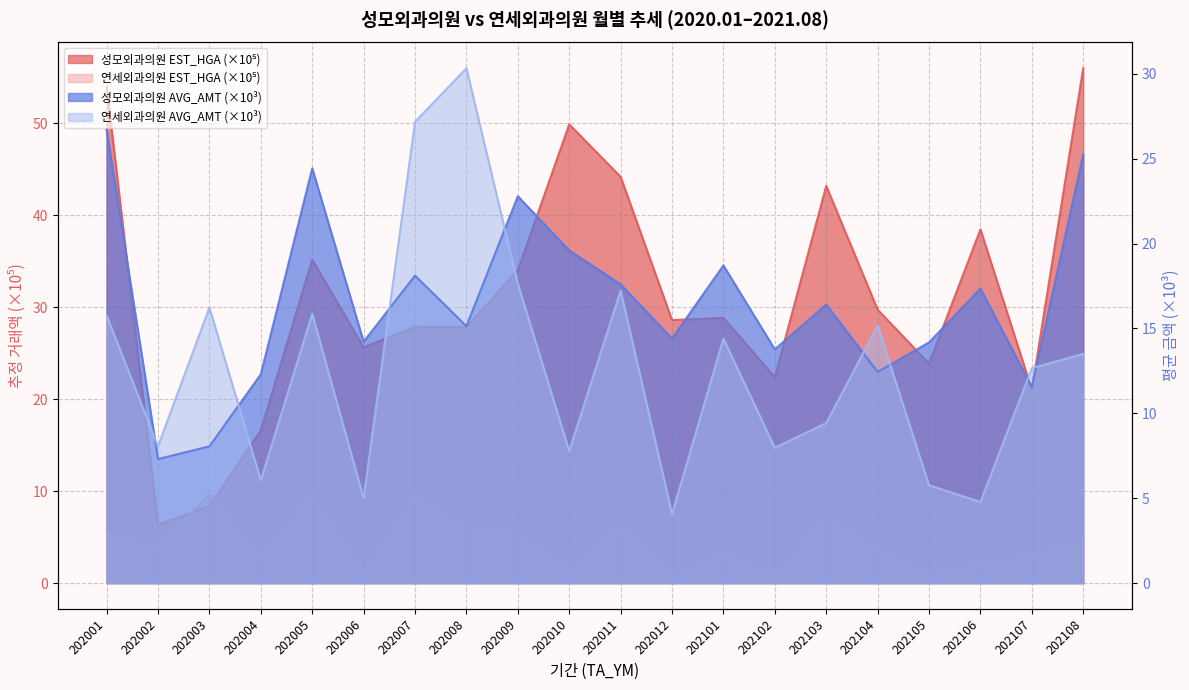

Between 202001 and 202009, which series saw the biggest shift?

성모외과의원 EST_HGA